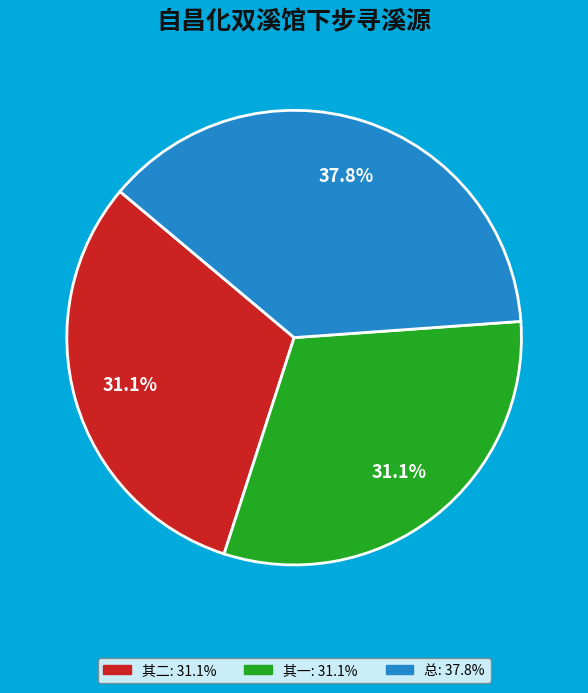

Is there a majority slice in this chart?

No